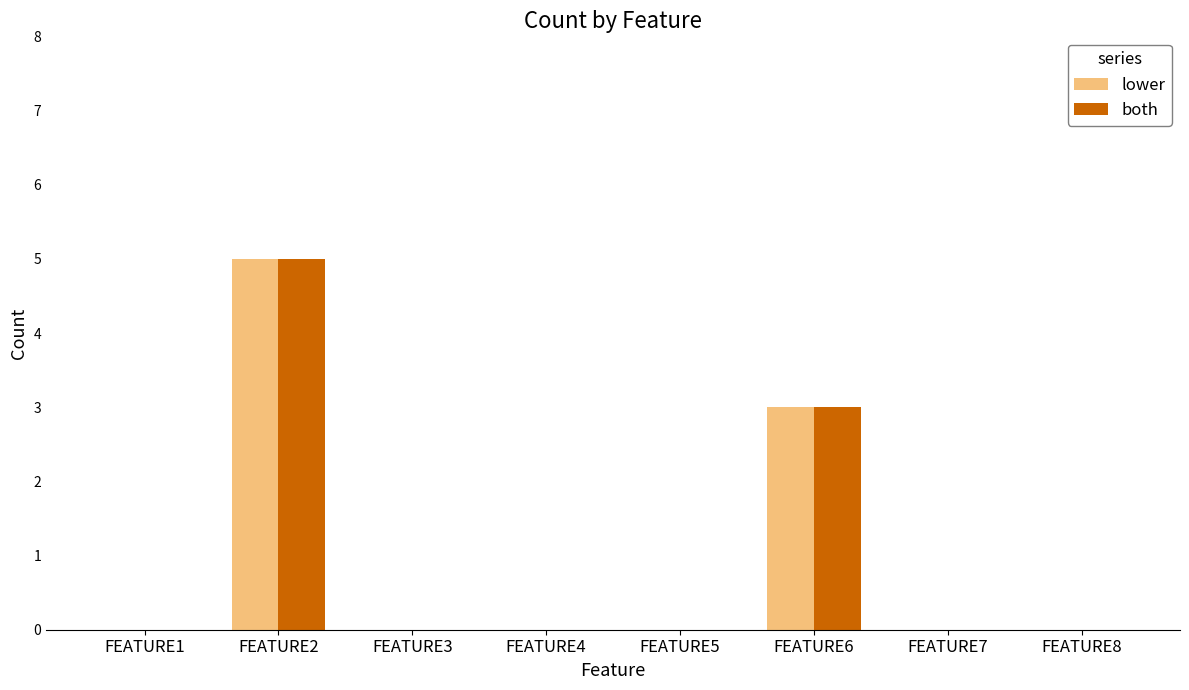

What are all the series names shown in the legend?

lower, both